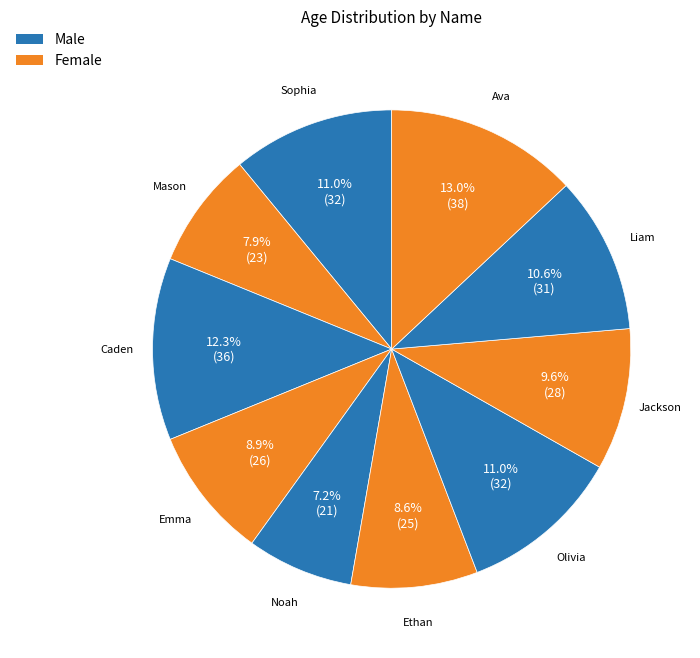

True or false: Sophia accounts for 22% of the total.

False